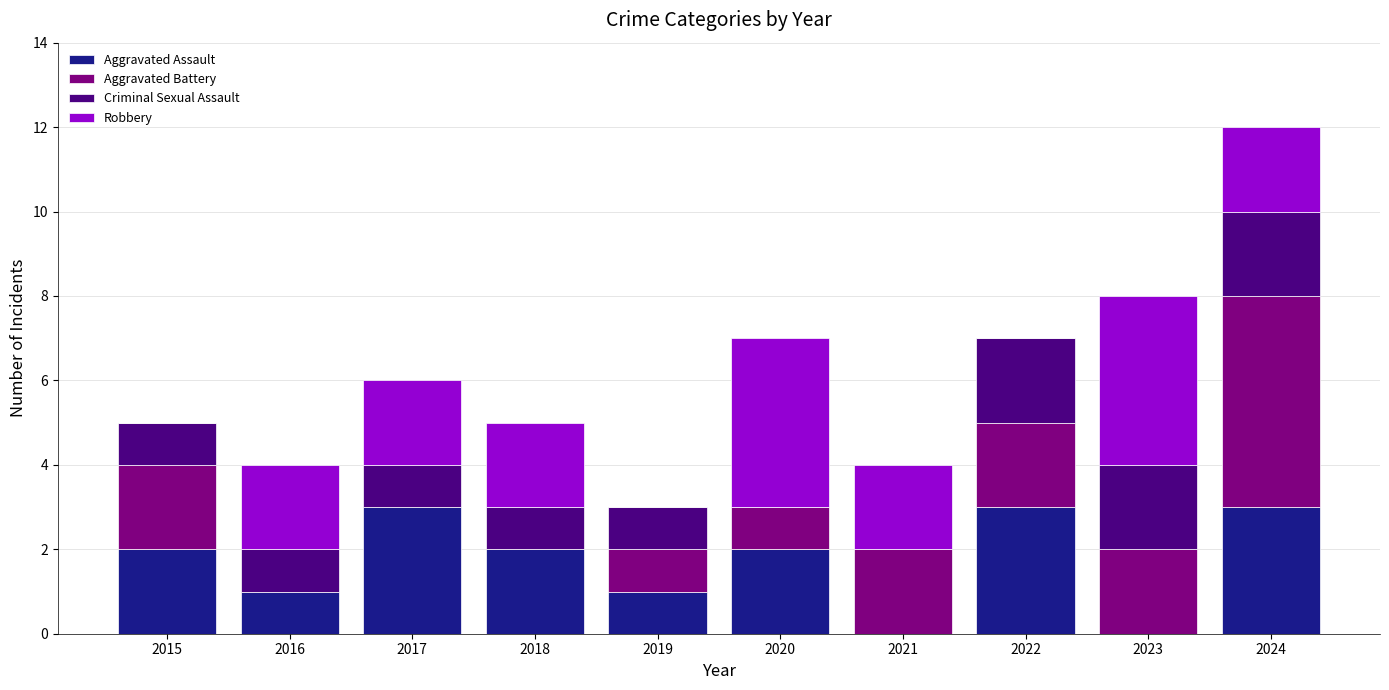

What are all the series names shown in the legend?

Aggravated Assault, Aggravated Battery, Criminal Sexual Assault, Robbery